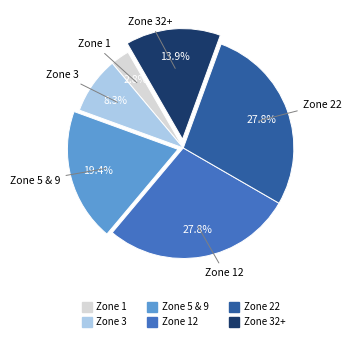

Does any single category account for the majority?

No